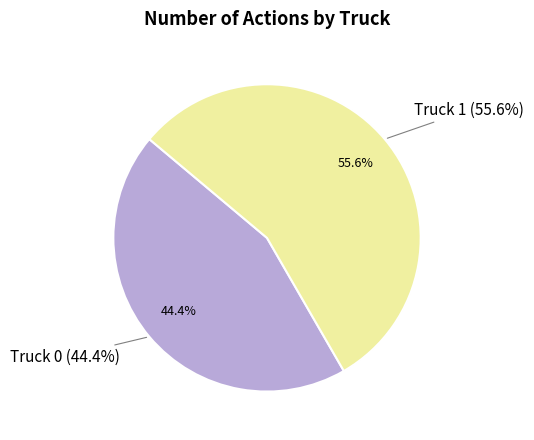

Combined, what portion of the pie is Truck 1 and Truck 0?

100.0%